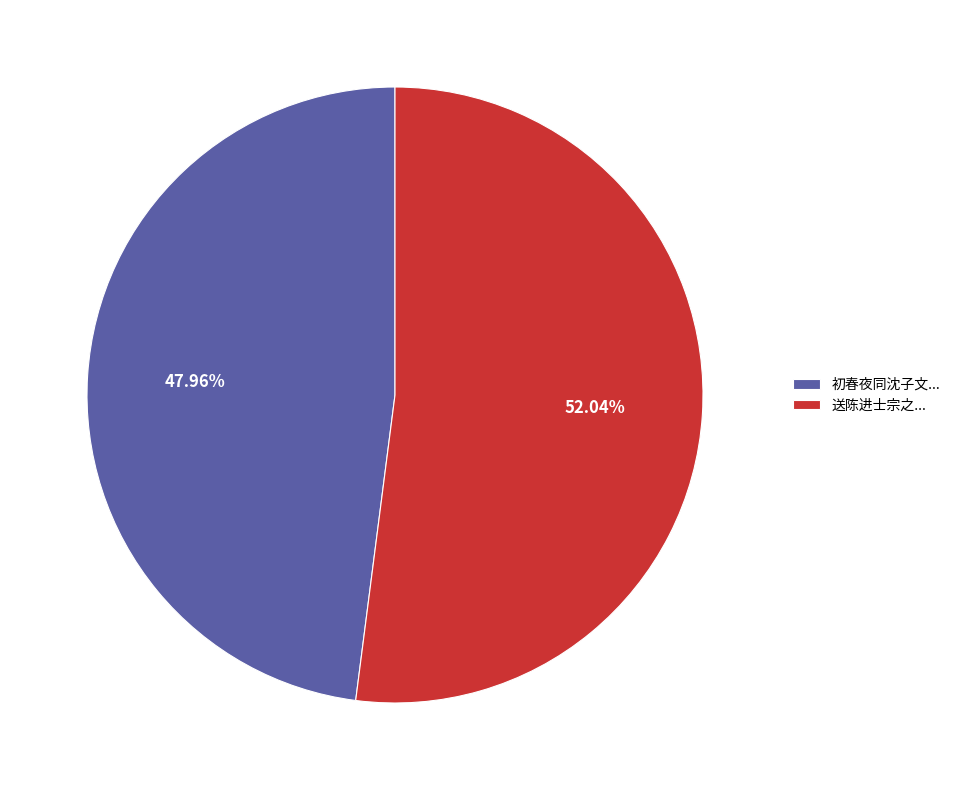

What is the smallest slice in the pie chart?

初春夜同沈子文...